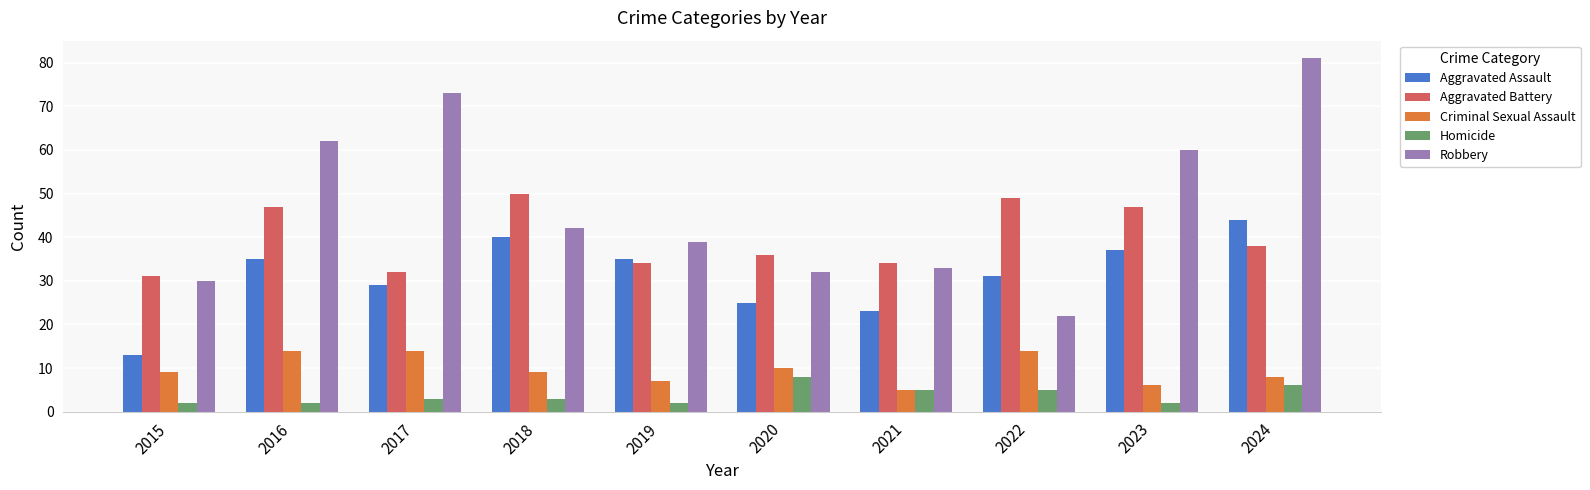

List the series in order of their peak value, lowest first.

Homicide, Criminal Sexual Assault, Aggravated Assault, Aggravated Battery, Robbery